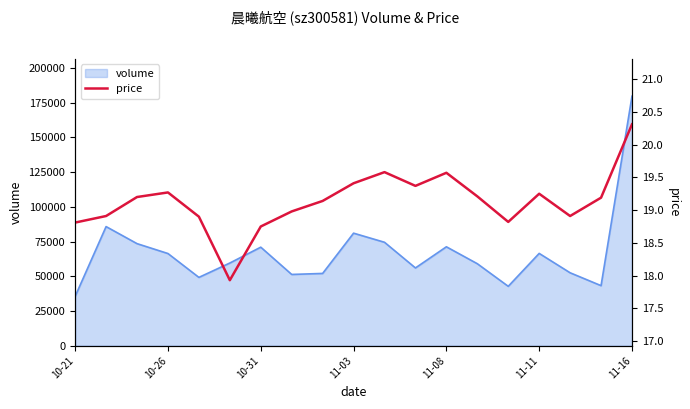

What is the highest value of the volume series?

179671